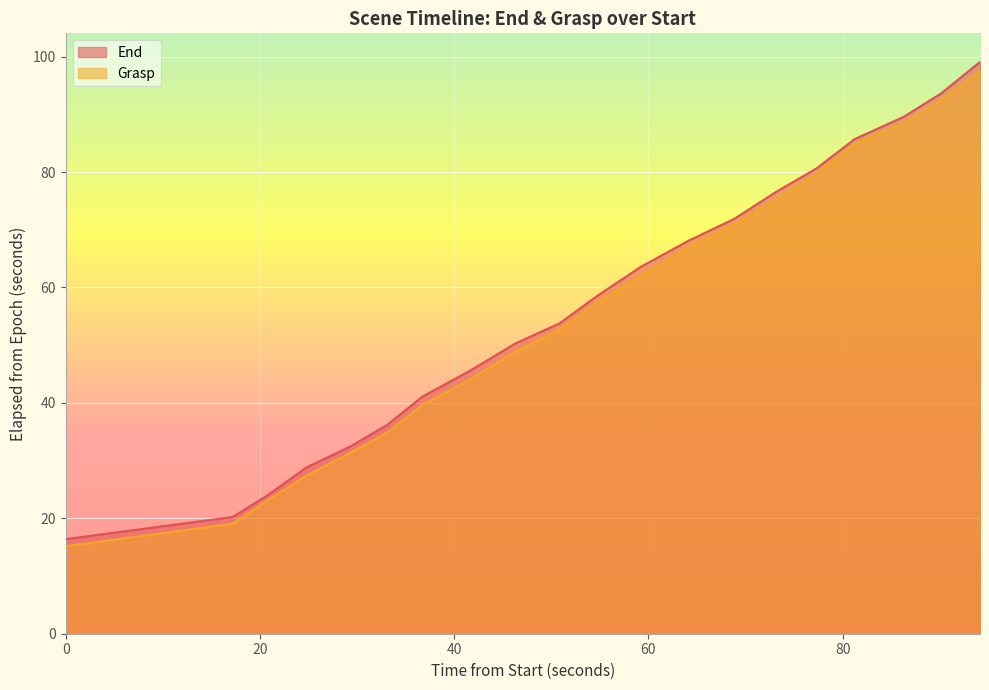

What is the difference between the Grasp values at banana_z- and foambrick_y+?

38.8